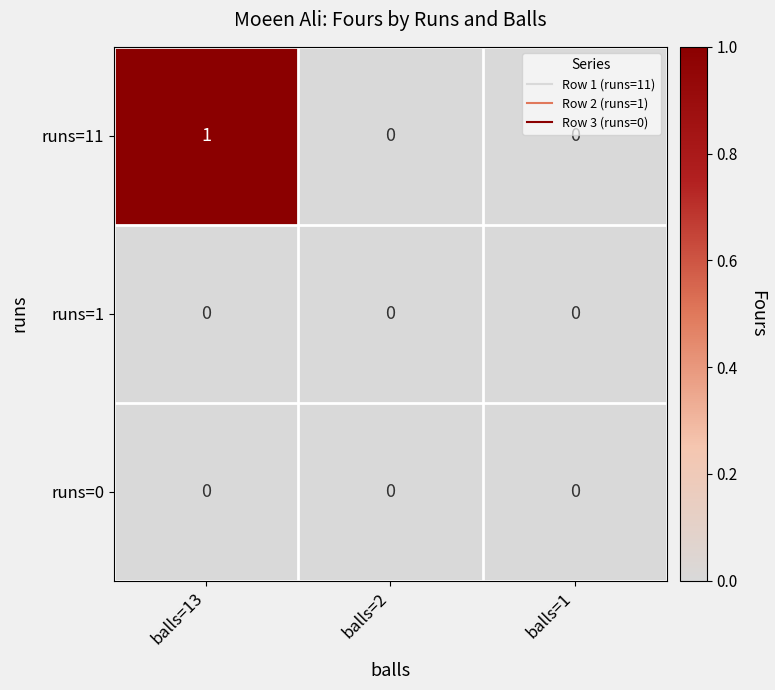

Between balls=13 and balls=1, which series saw the biggest shift?

runs=11